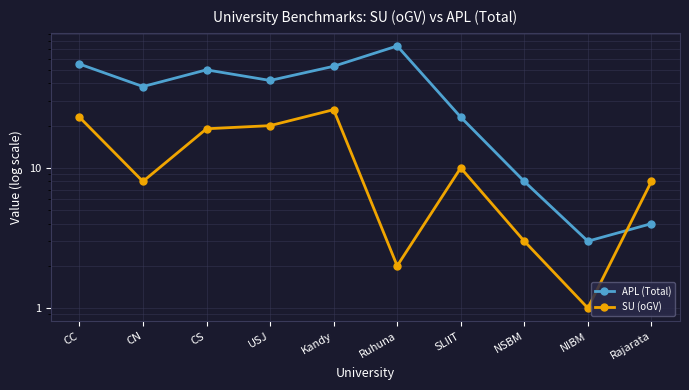

Reading left to right, what are all the values shown in this chart?

APL (Total): CC=55	CN=38	CS=50	USJ=42	Kandy=53	Ruhuna=74	SLIIT=23	NSBM=8	NIBM=3	Rajarata=4
SU (oGV): CC=23	CN=8	CS=19	USJ=20	Kandy=26	Ruhuna=2	SLIIT=10	NSBM=3	NIBM=1	Rajarata=8